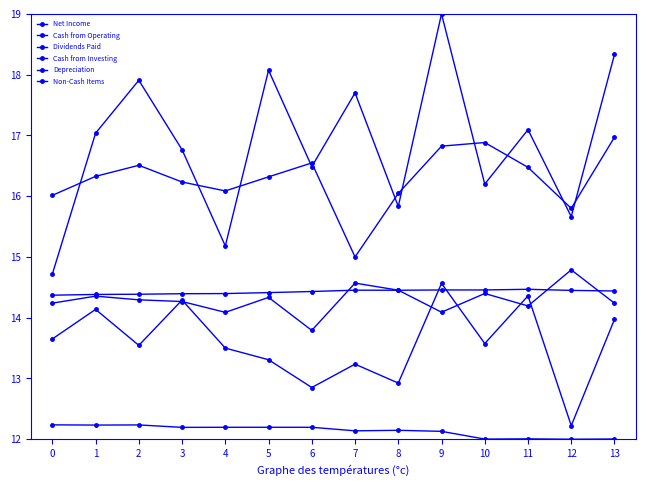

True or false: Dividends Paid and Non-Cash Items cross at least once.

False